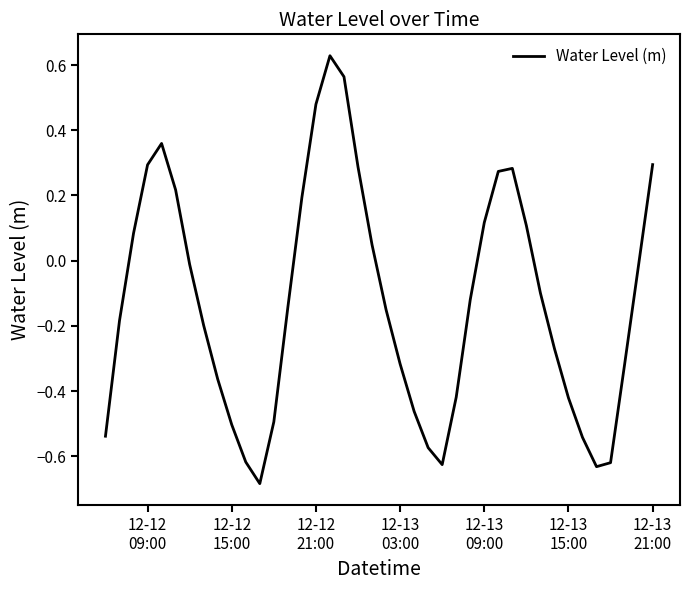

Does the chart display data point markers on the line(s)?

No